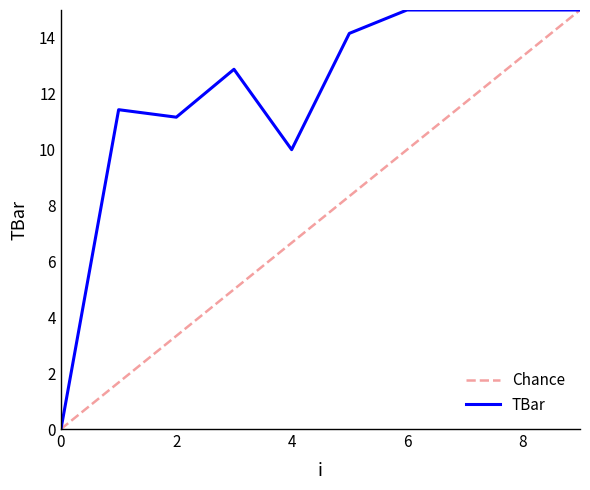

What is the maximum value for Chance?

15.0